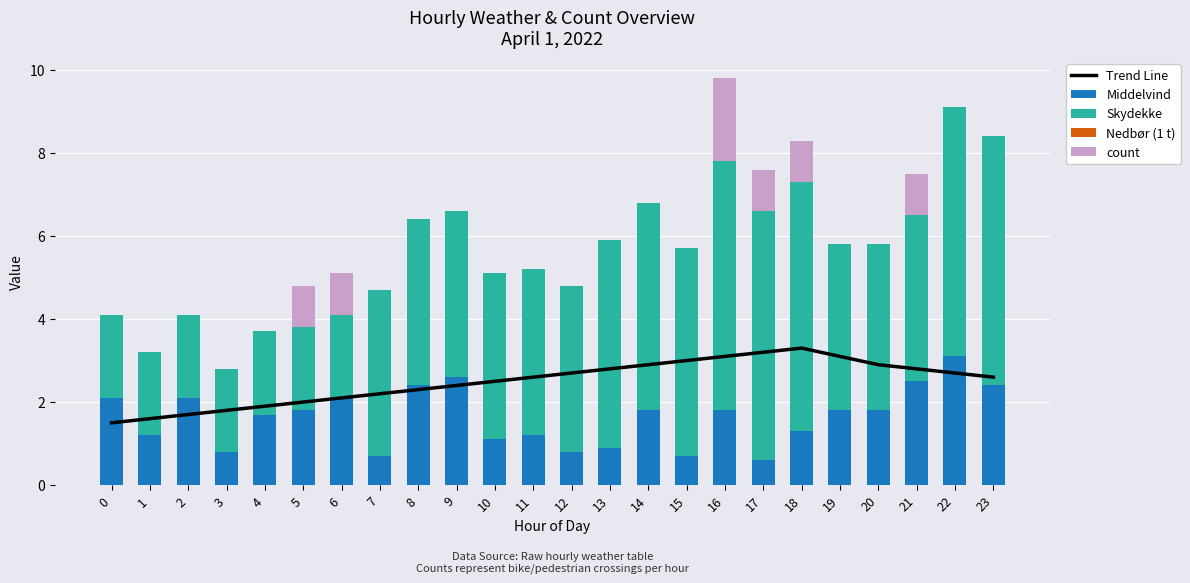

The count series shows 1.0 at 5. True or false?

True